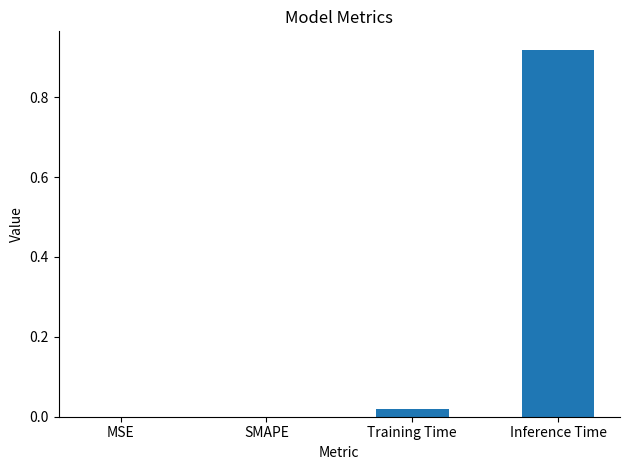

The value at SMAPE is 0.5. True or false?

False